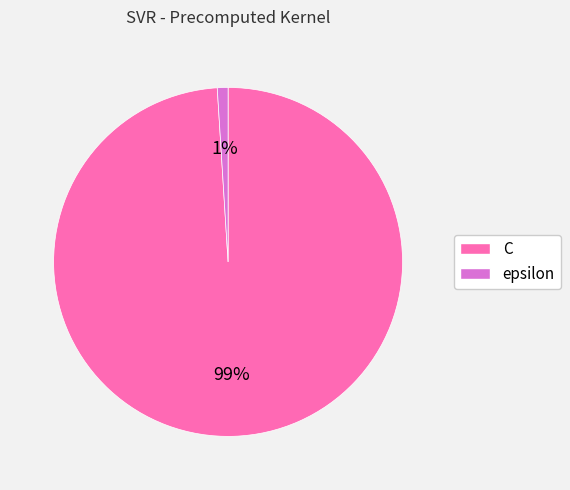

Does any single category account for the majority?

Yes